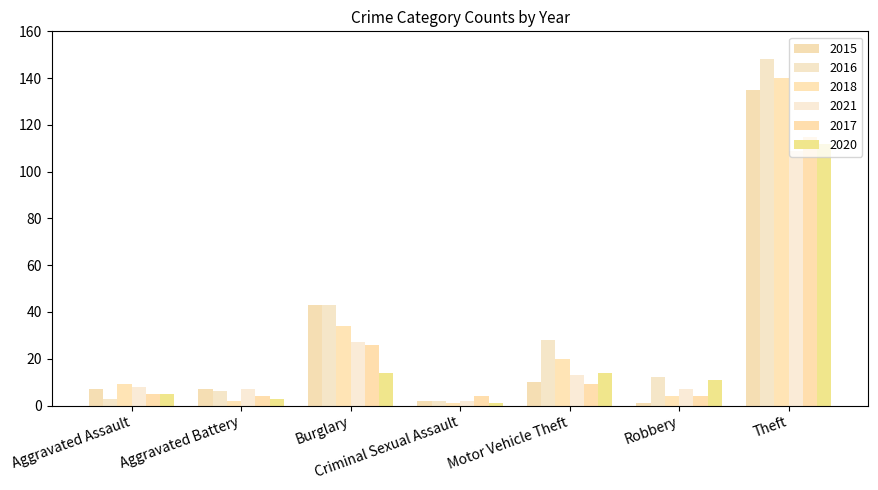

At Aggravated Assault, list the series in order from smallest to largest.

2016, 2017, 2020, 2015, 2021, 2018